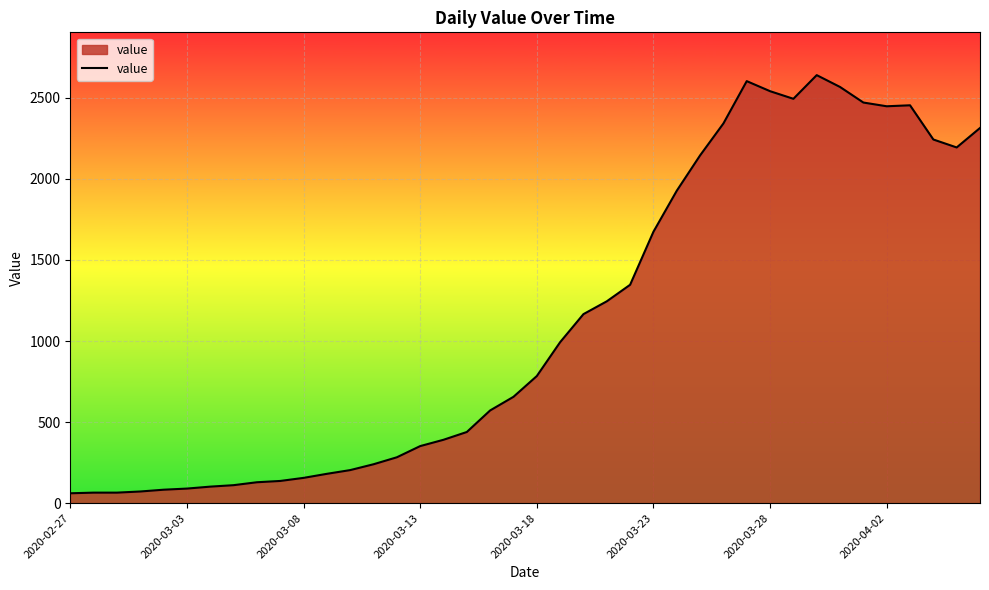

What is the maximum value shown in the chart?

2640